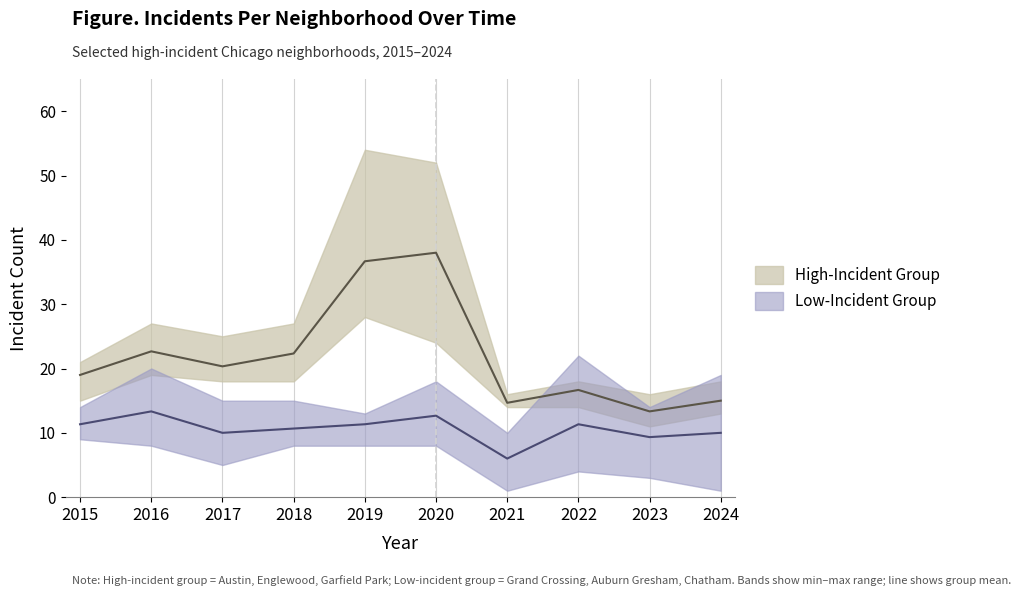

True or false: Chatham has more than 1 interior local peaks.

True